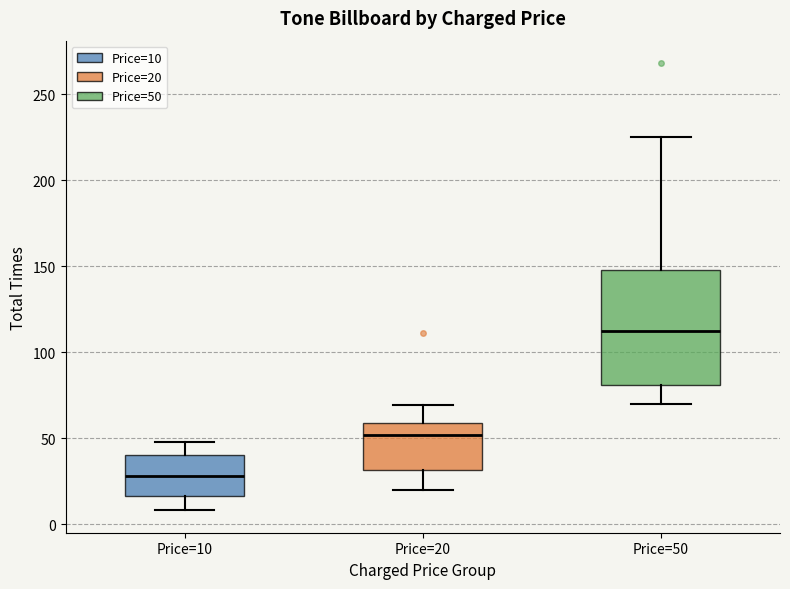

Where does the lower whisker of the box for Price=50 end on the y-axis? The values are not printed on the chart, so give them approximately, as read against the axis.

70